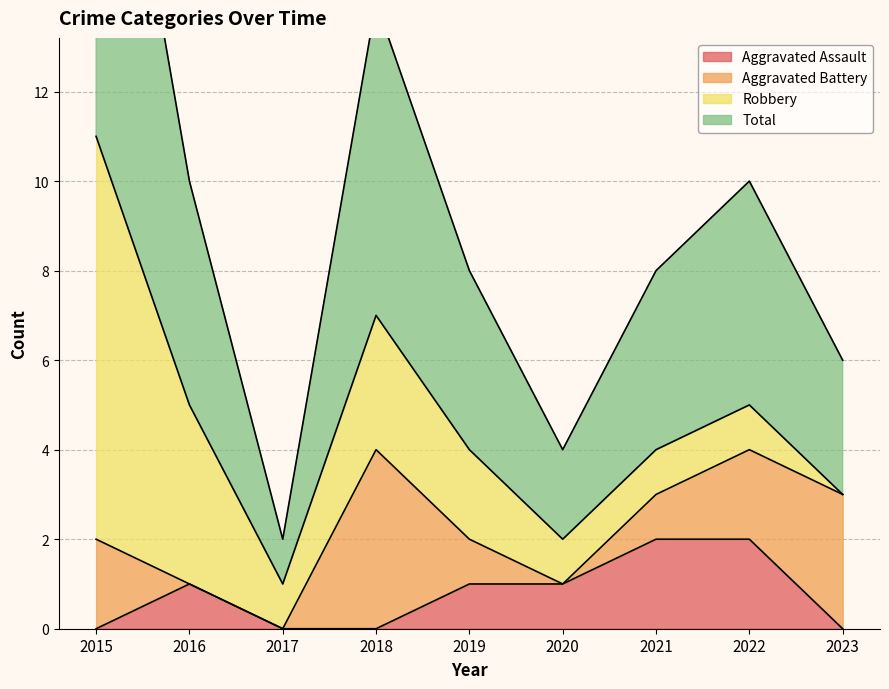

At which category does Aggravated Assault reach its first local peak?

2016